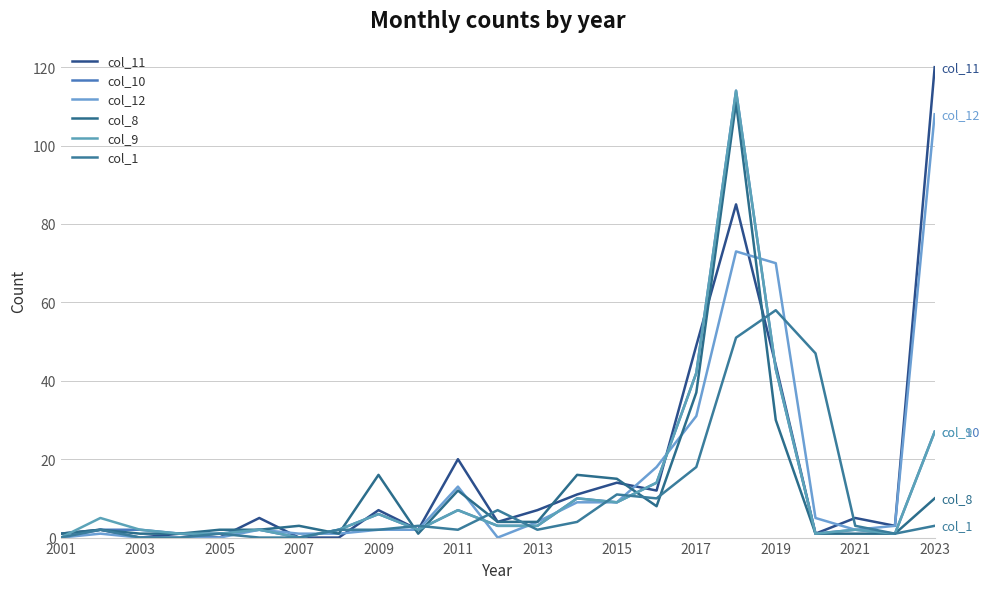

How many interior local valleys does the col_12 series have?

2